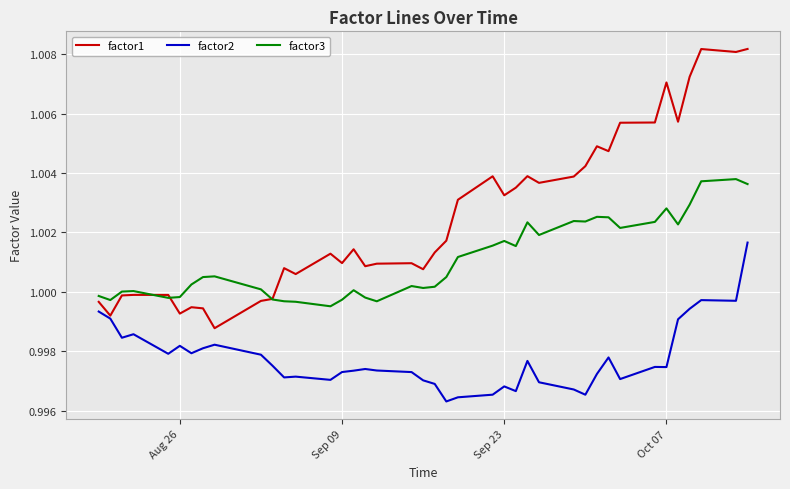

Which series has the largest total across all categories?

factor1